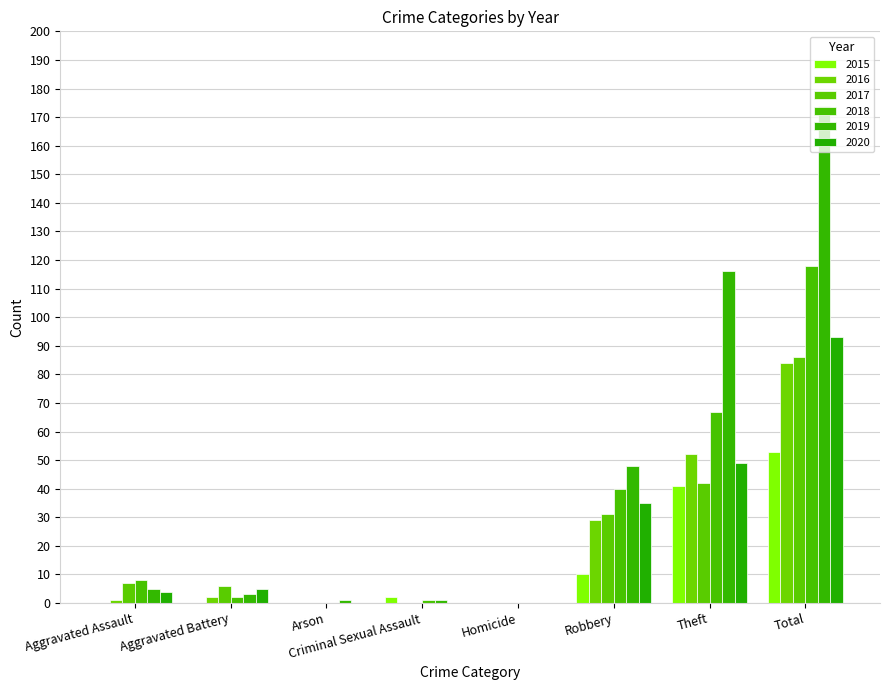

True or false: 2019 has a value of 1 at Arson.

True